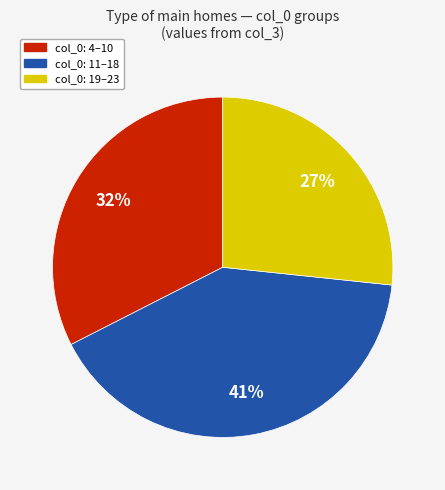

To the nearest percent, what is the difference between the largest and smallest slice percentages?

14%